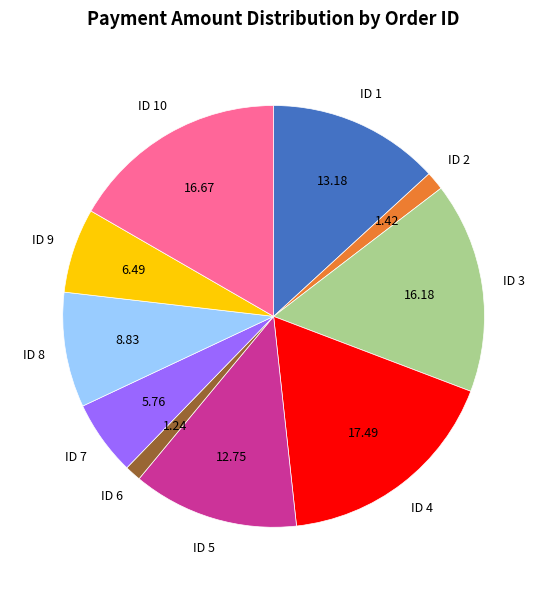

Does any single category account for the majority?

No